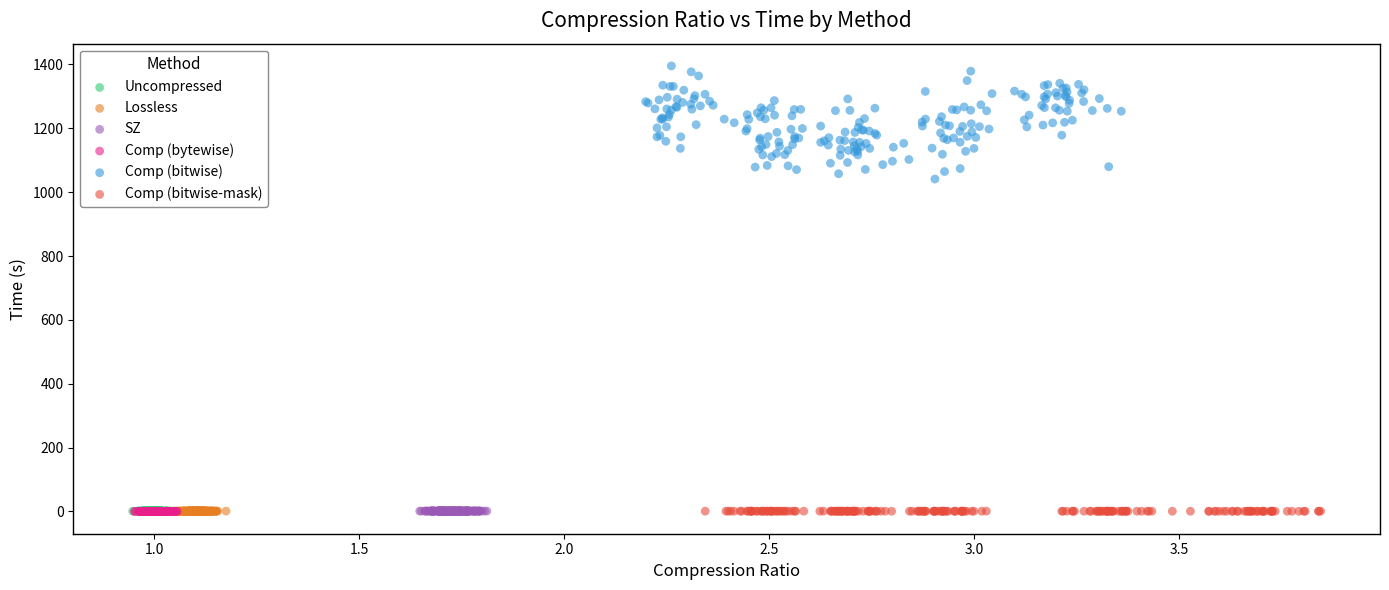

Which series contains the highest Y value?

Comp (bitwise)